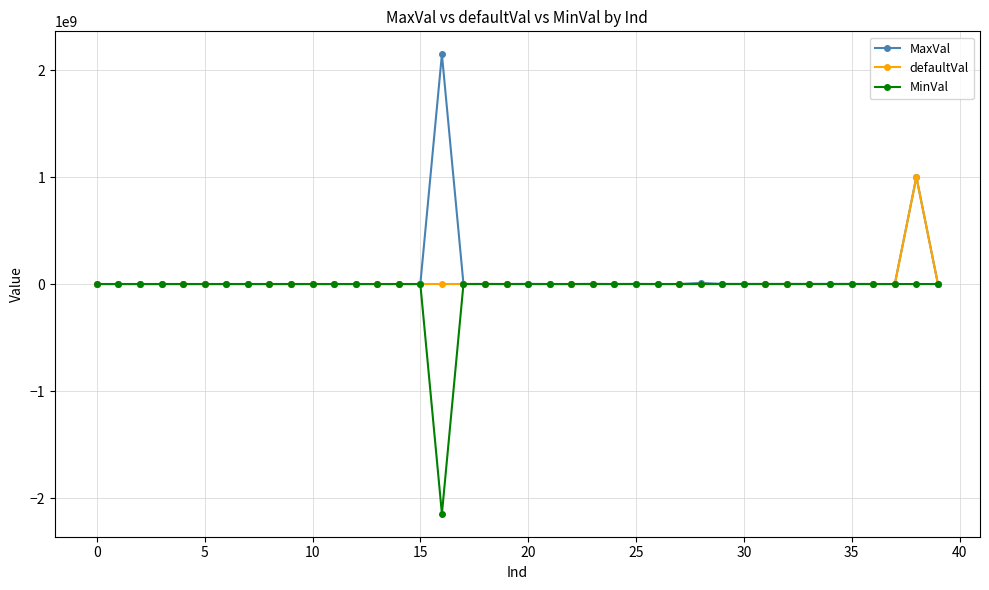

Rank the series by their maximum value, from lowest to highest.

MinVal, defaultVal, MaxVal